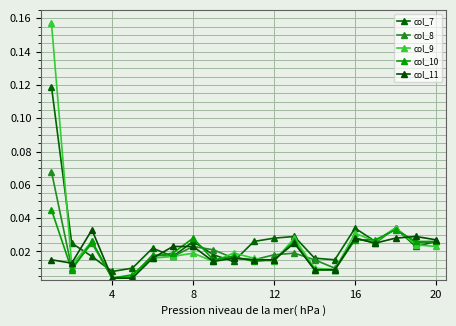

In col_8, how many points are higher than both neighbors (excluding endpoints)?

6